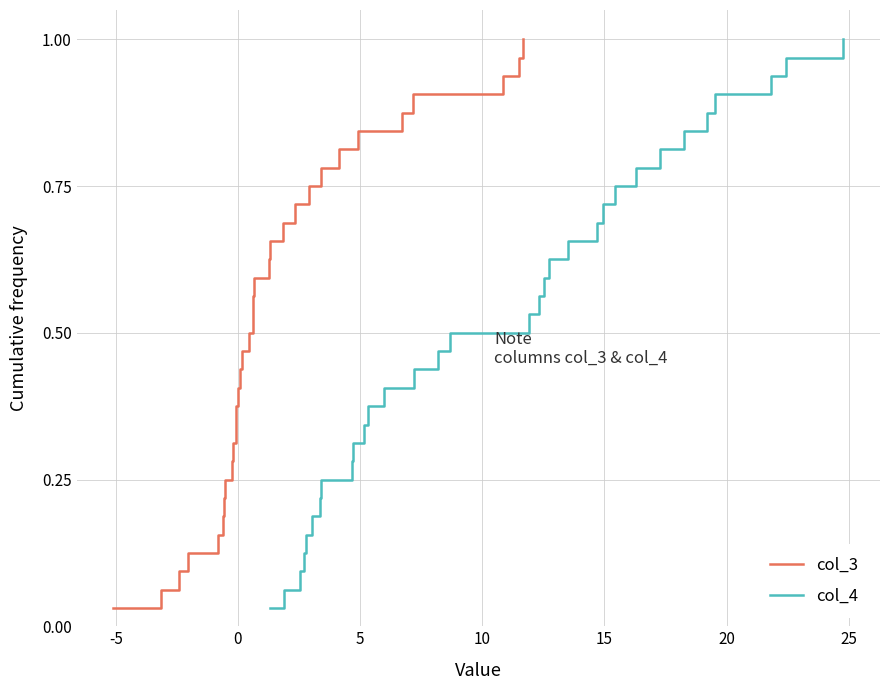

Rank the series by their maximum value, from lowest to highest.

col_3, col_4